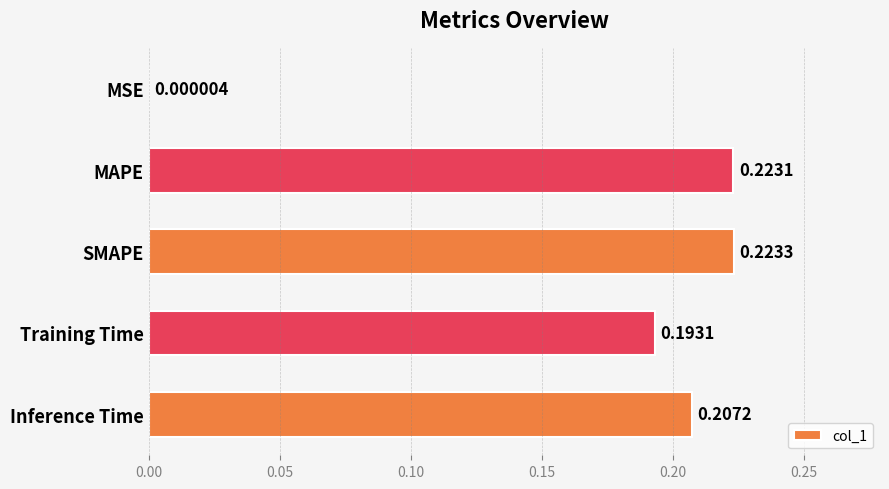

At which label is the value closest to 0?

MSE